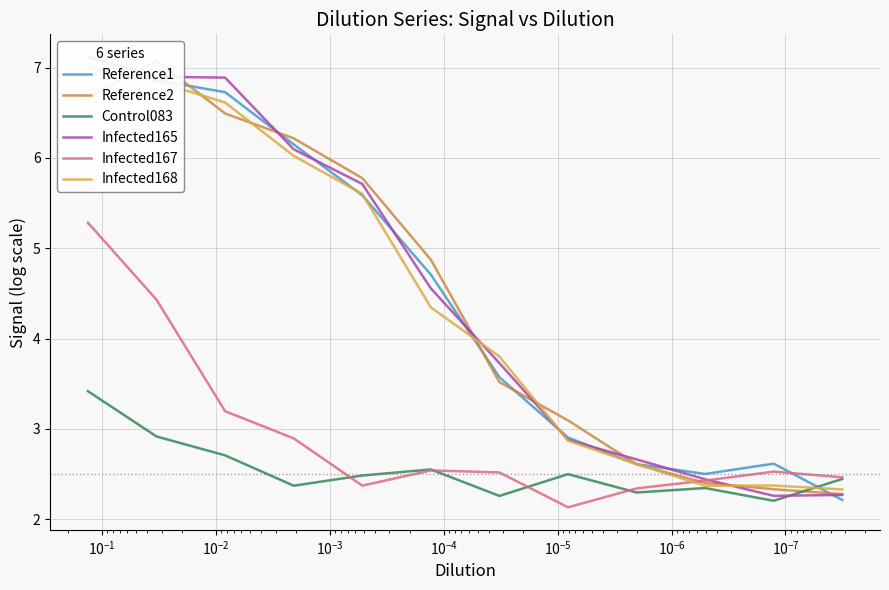

What is the sum of all Infected168 values?

52.8